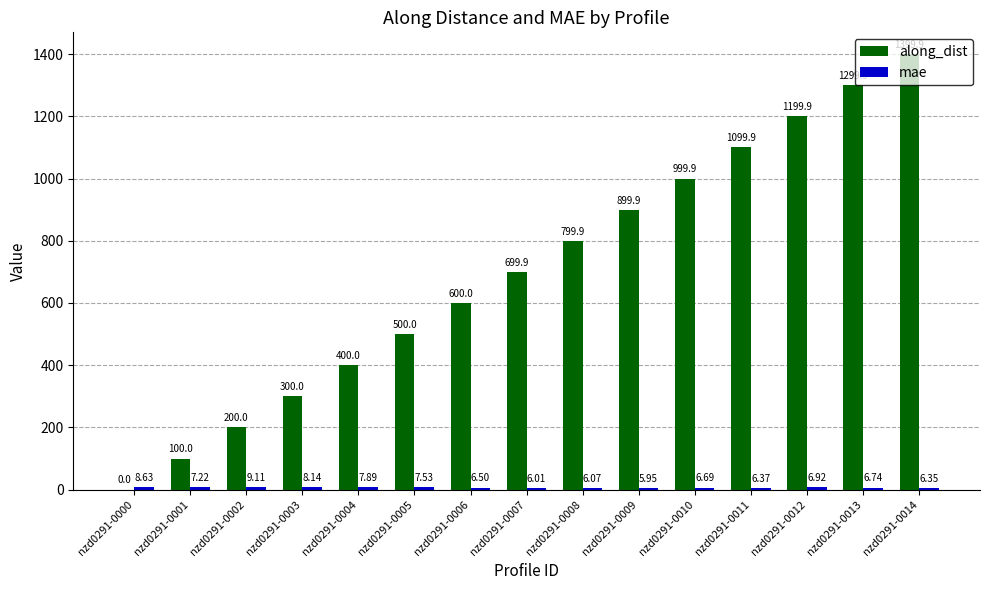

Are the bars grouped side by side (vs. stacked)?

Yes